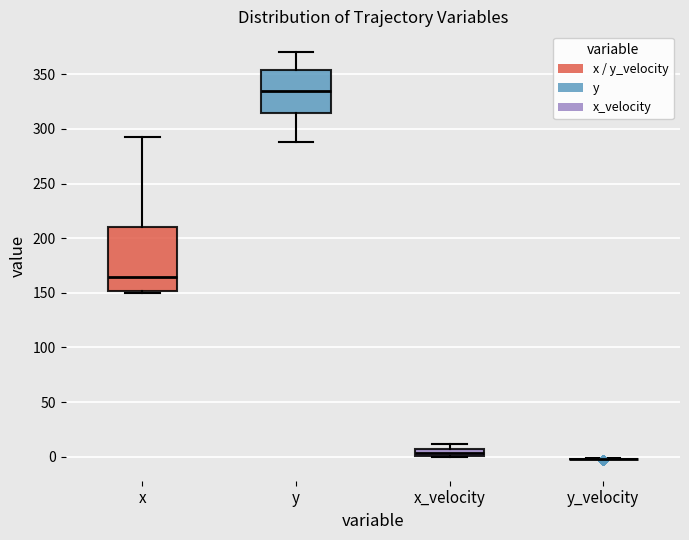

Which box is the tallest, from its lower edge to its upper edge?

x